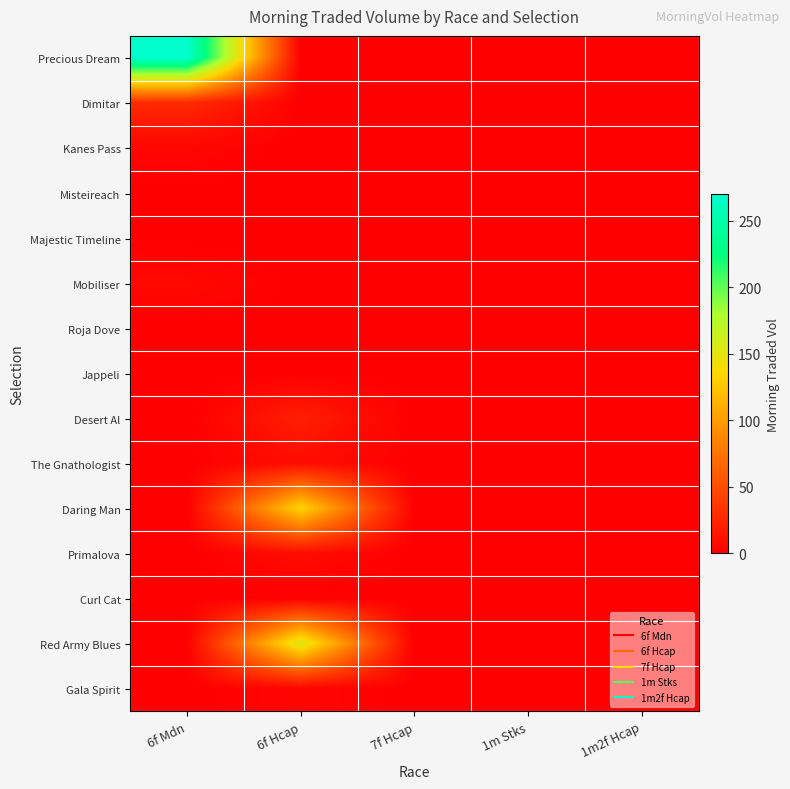

Which series has the widest spread of values?

row_0